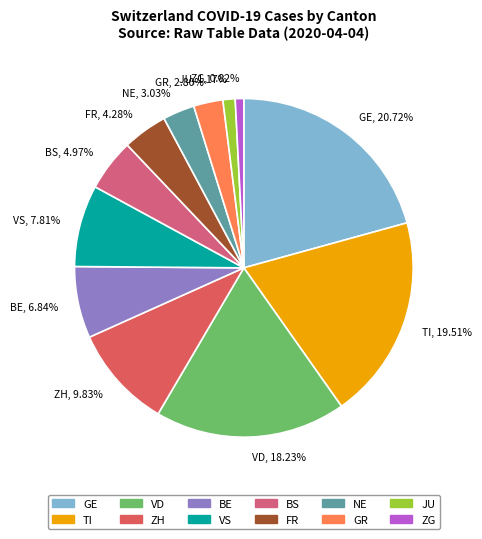

Is JU, 1.17% the majority of the pie?

No